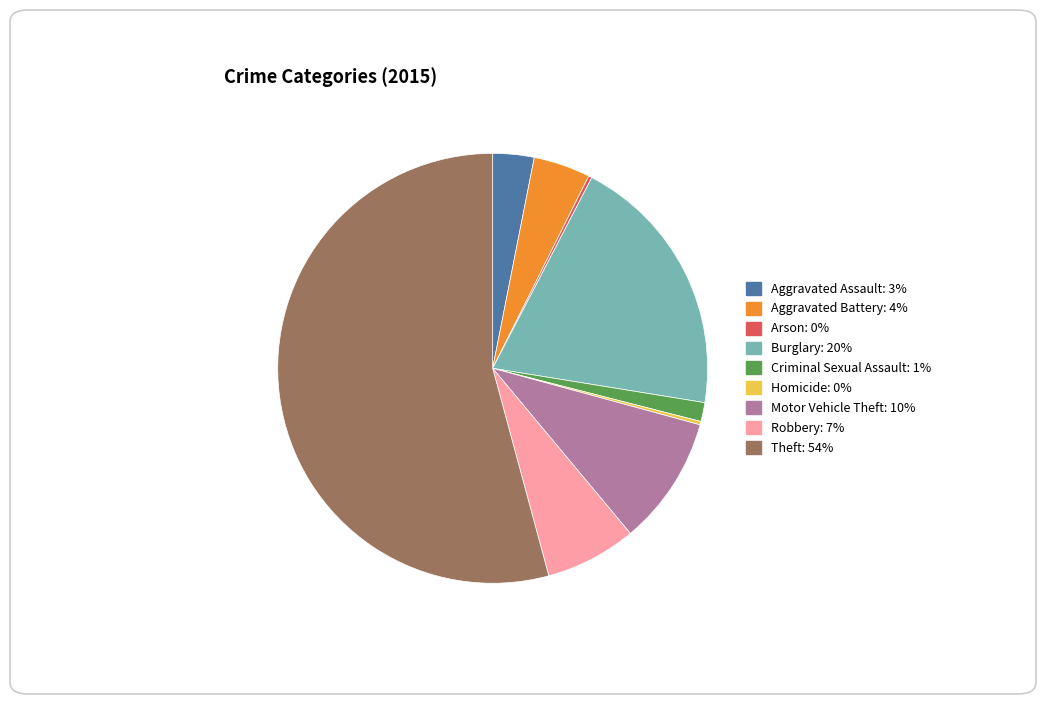

Does any single category account for the majority?

Yes